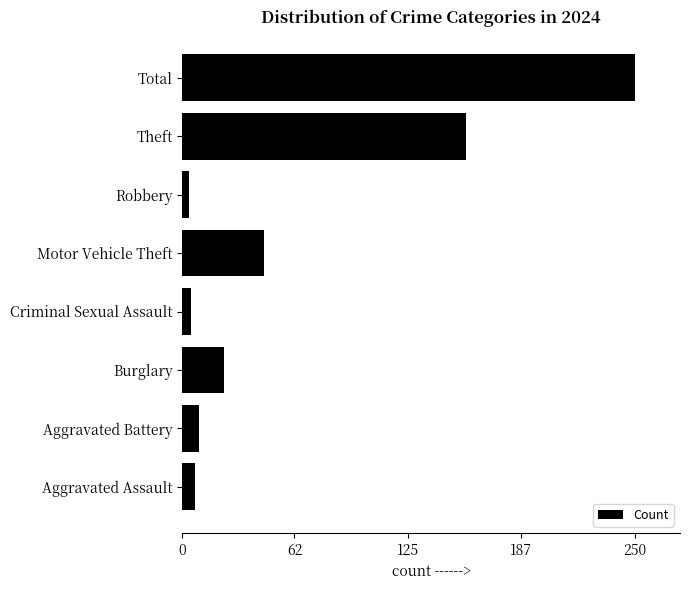

What is the sum of all values?

500